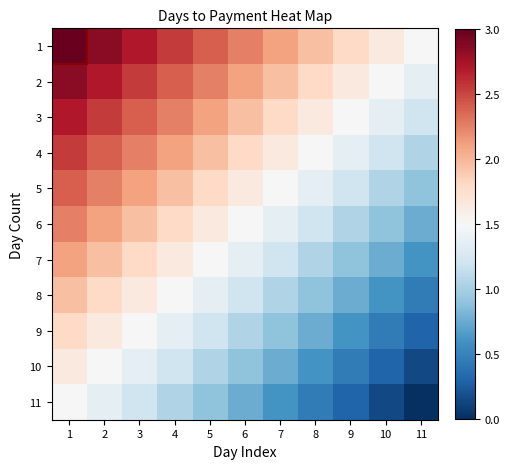

What is the greatest value displayed?

3.0